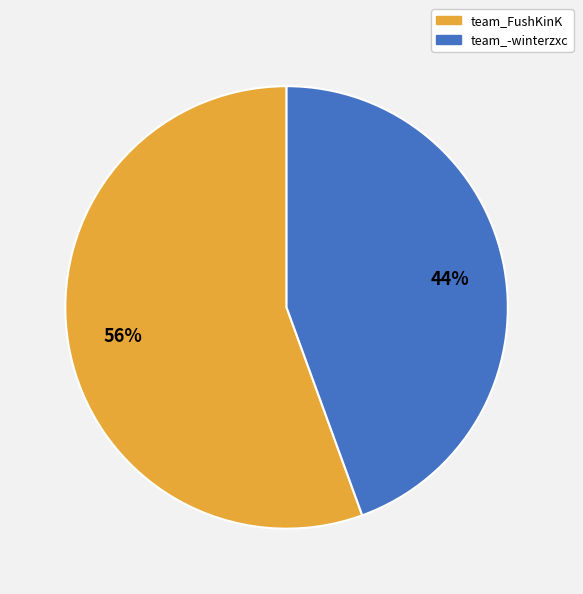

To the nearest percent, what portion does team_FushKinK represent?

56%